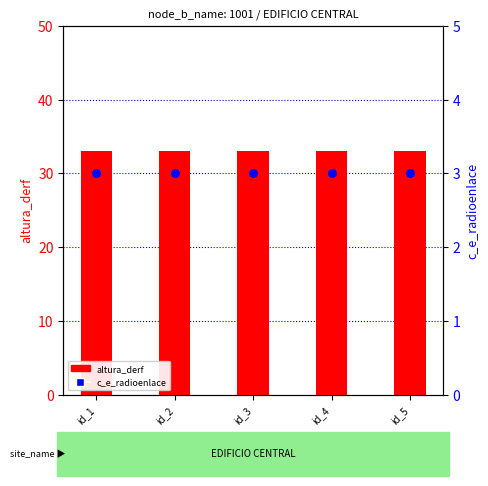

What is the total value across all series at id_3?

36